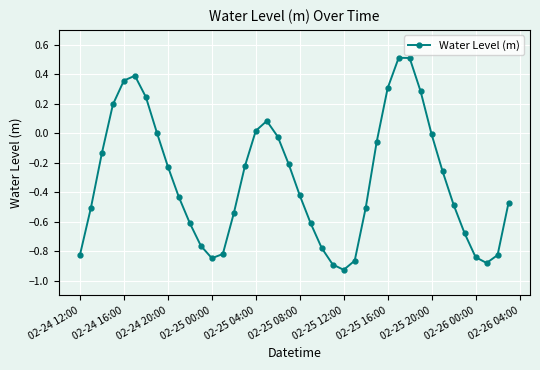

How many points are higher than both their immediate neighbors (excluding endpoints)?

3